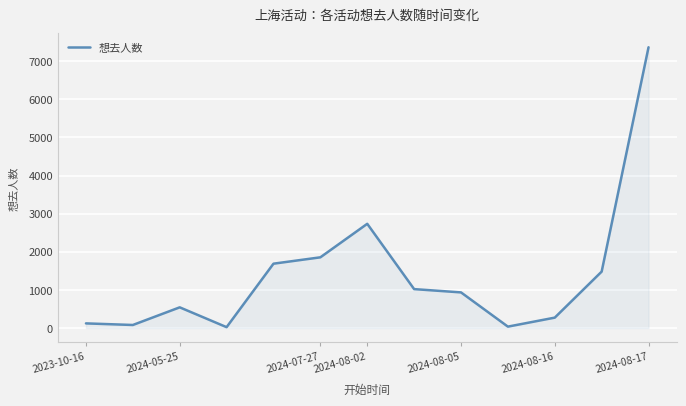

What is the maximum value shown in the chart?

7364